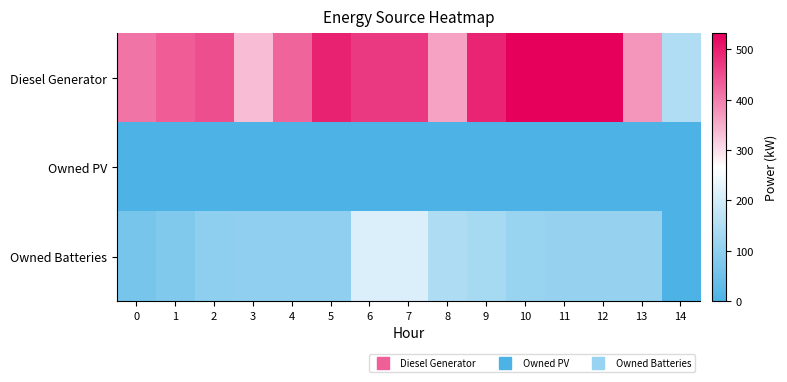

At how many categories does at least one series exceed 512?

3